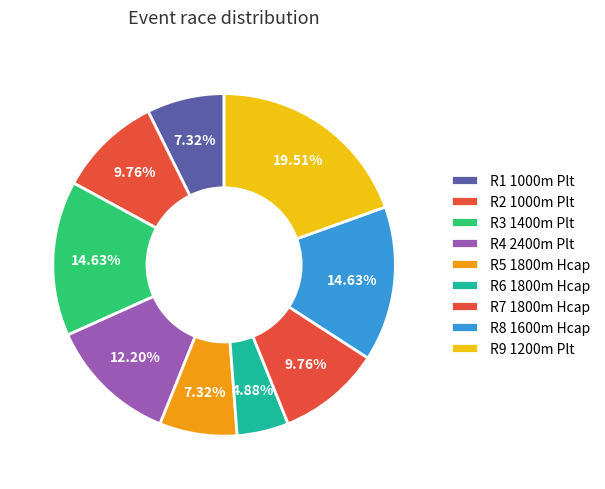

Rank the categories by value from highest to lowest.

R9 1200m Plt, R3 1400m Plt, R8 1600m Hcap, R4 2400m Plt, R2 1000m Plt, R7 1800m Hcap, R1 1000m Plt, R5 1800m Hcap, R6 1800m Hcap